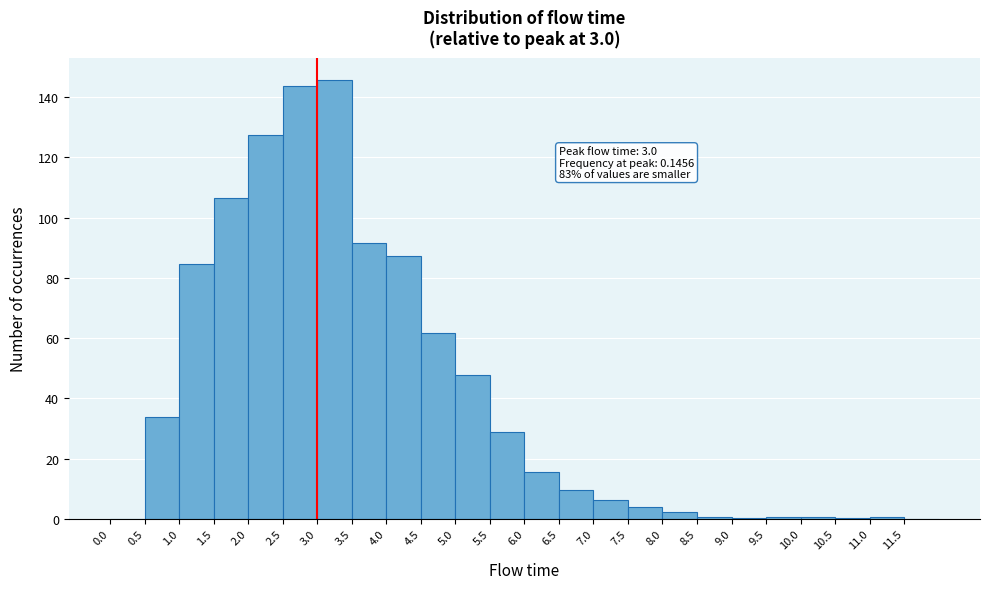

Over which range of the x-axis is the bar tallest?

3.0 to 3.5